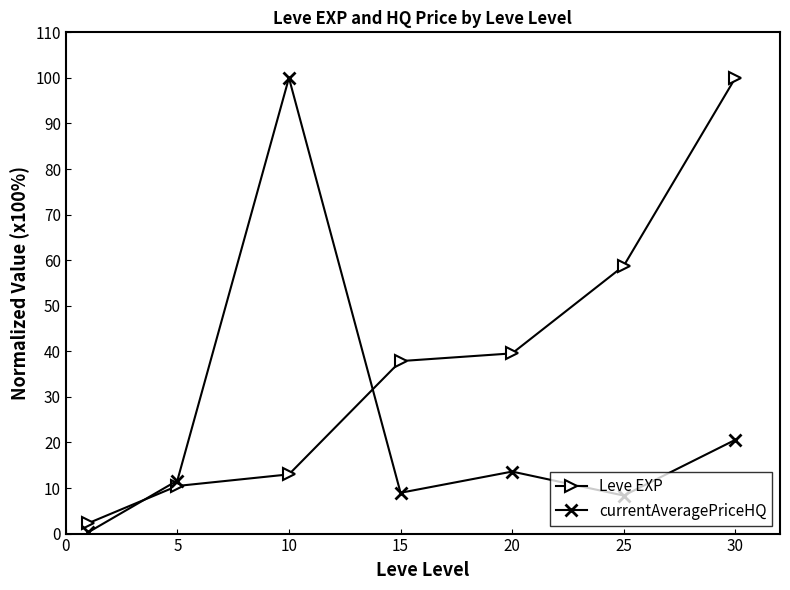

What is the value of the currentAveragePriceHQ point at the 4th from the left?

9.0